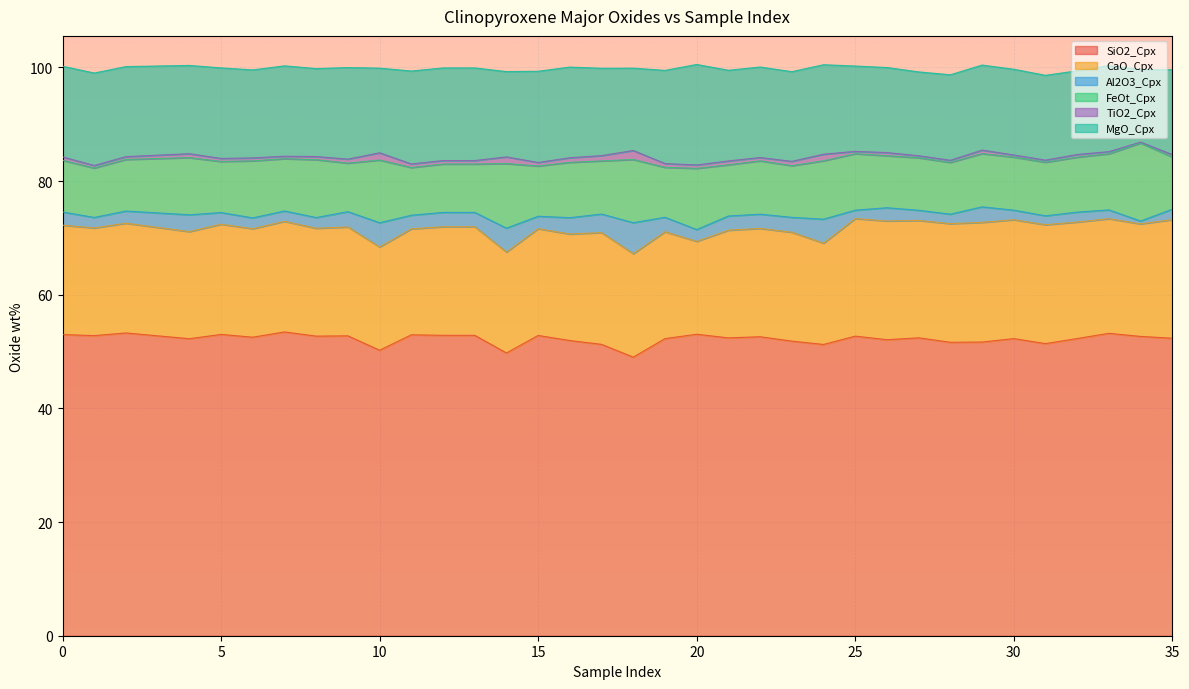

How many lines are shown in the chart?

6